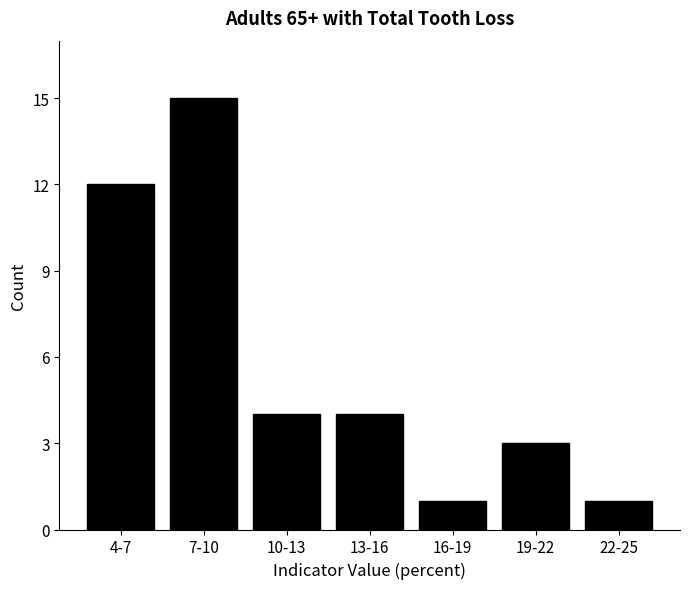

Reading left to right, list all the values displayed in this chart.

12	15	4	4	1	3	1